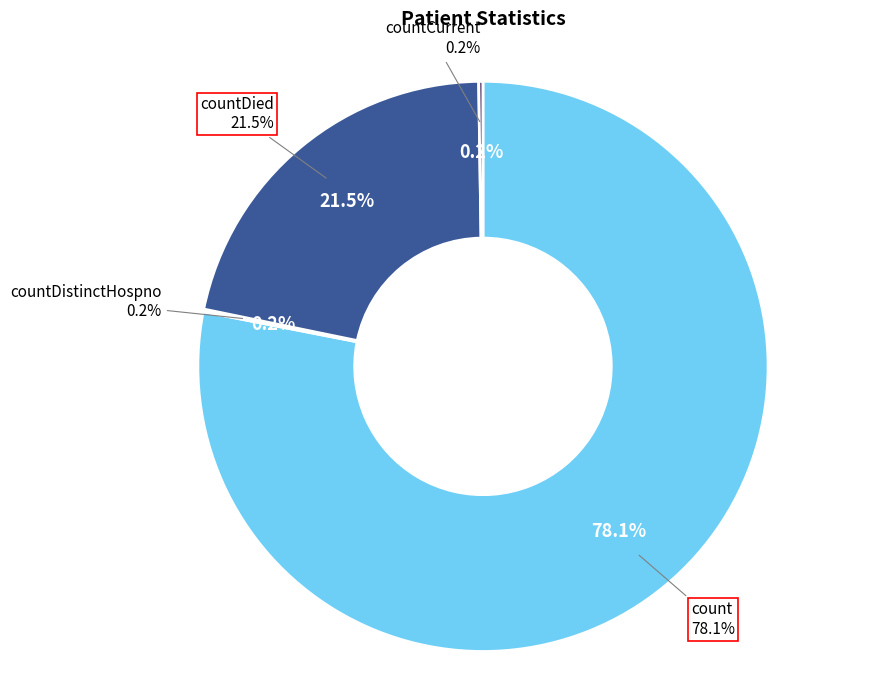

Combined, do count and countCurrent account for over 50%?

Yes